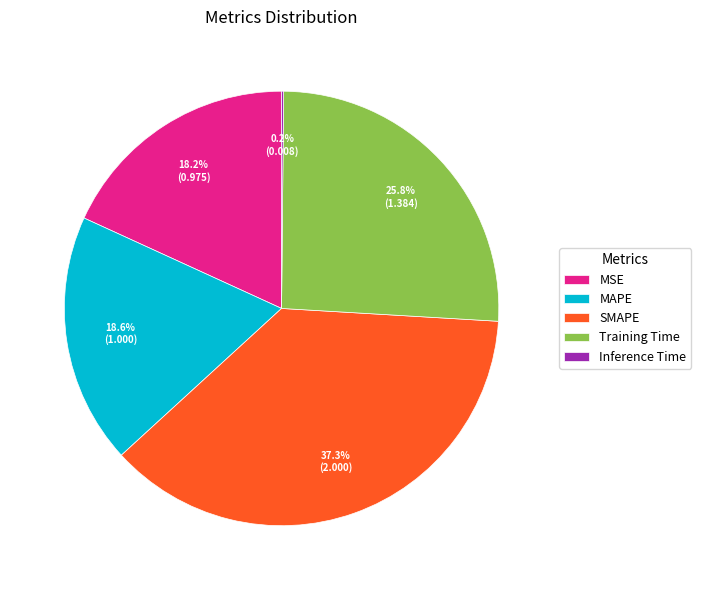

Which slice is the largest?

SMAPE